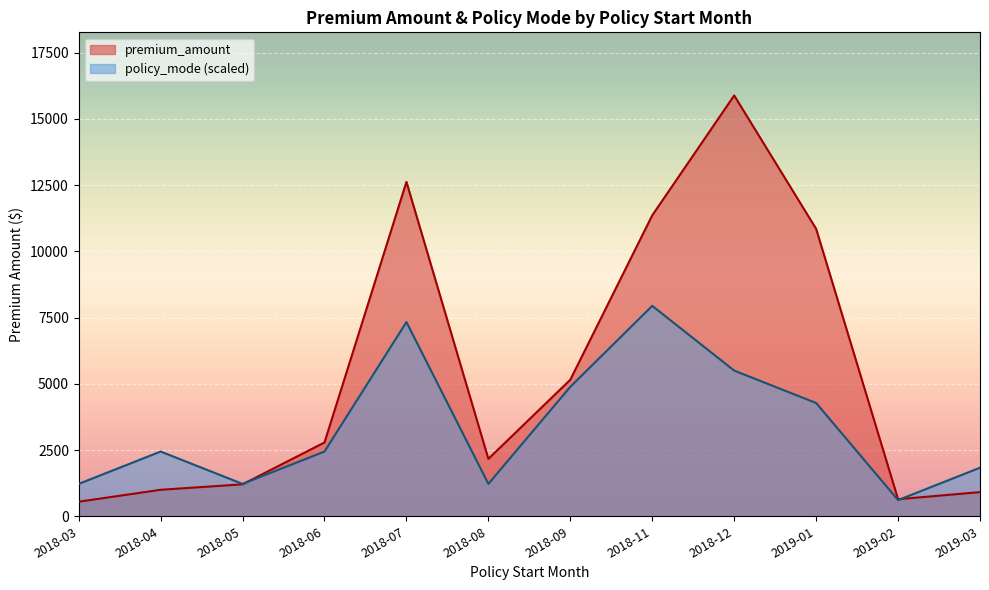

How many distinct data groups are displayed?

2